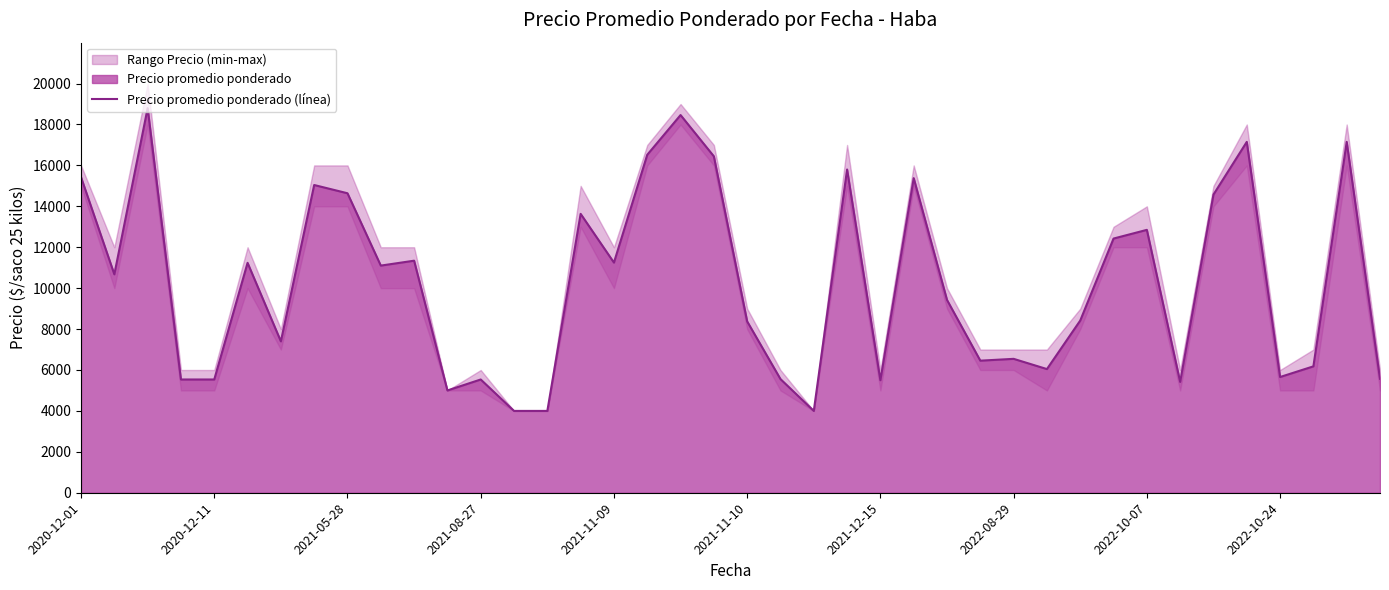

What is the value of the 13th point from the left?

5536